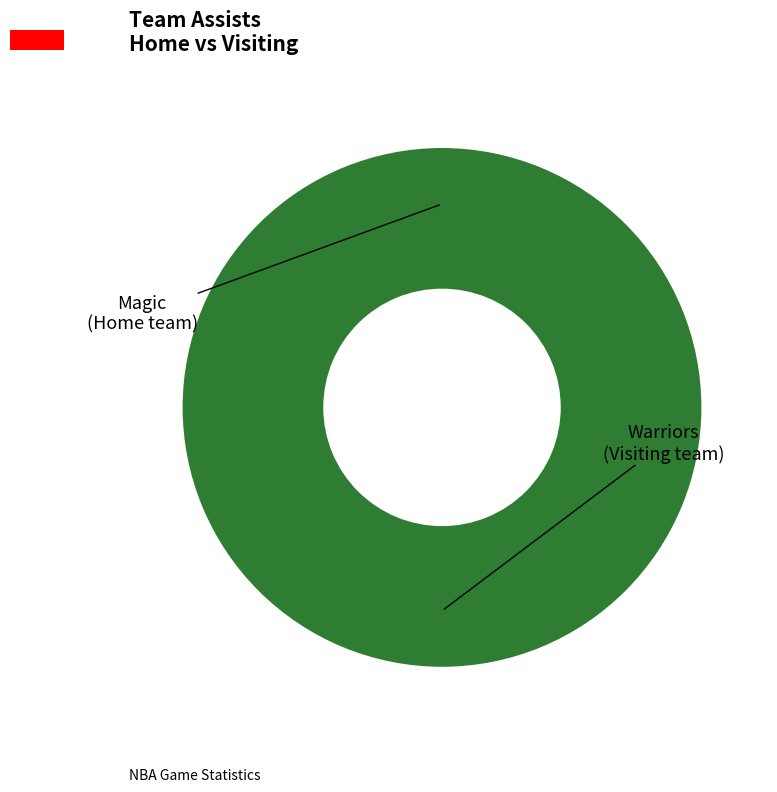

Between visiting team and Home team, which is larger?

visiting team